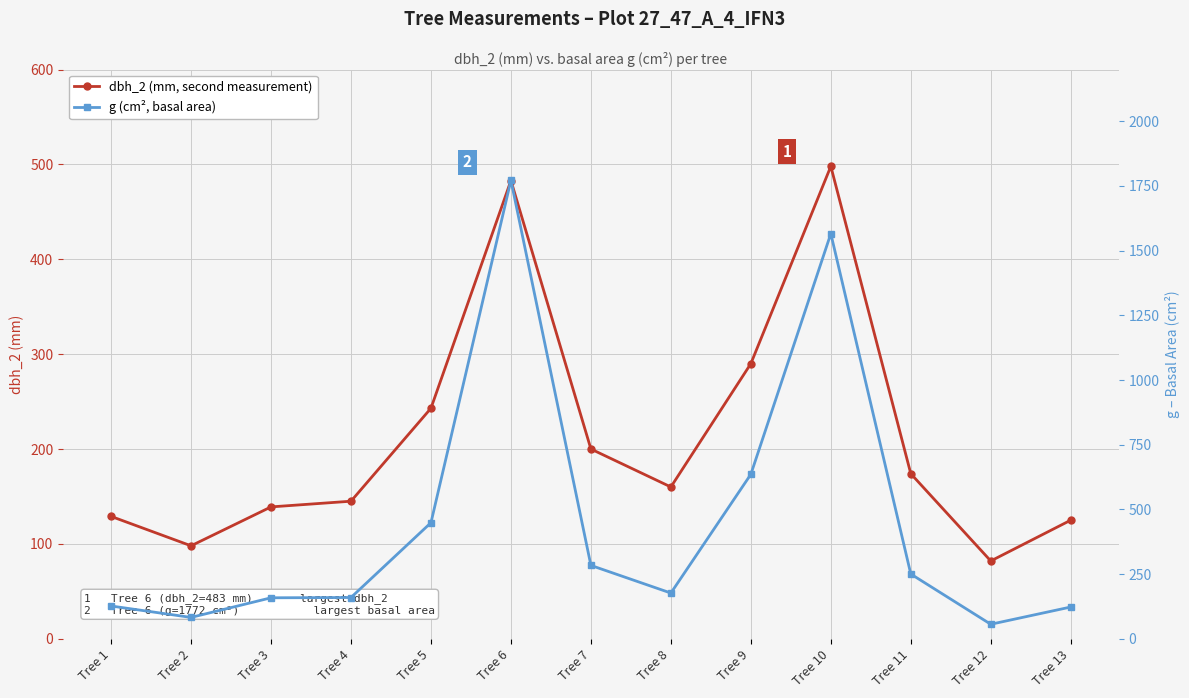

What is the average value of the g (cm², basal area) series?

449.1